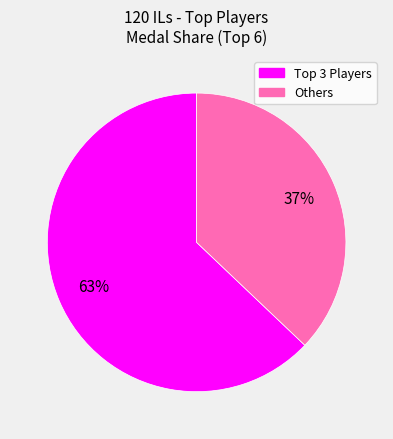

To the nearest percent, what is the difference between the largest and smallest slice percentages?

26%